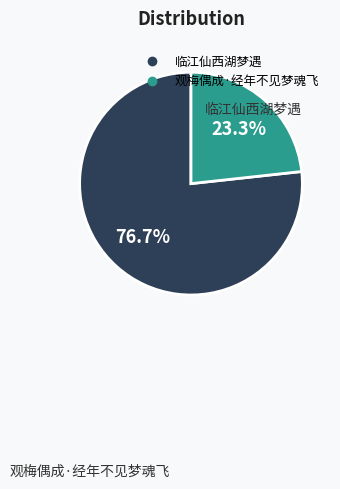

Is there a majority slice in this chart?

Yes